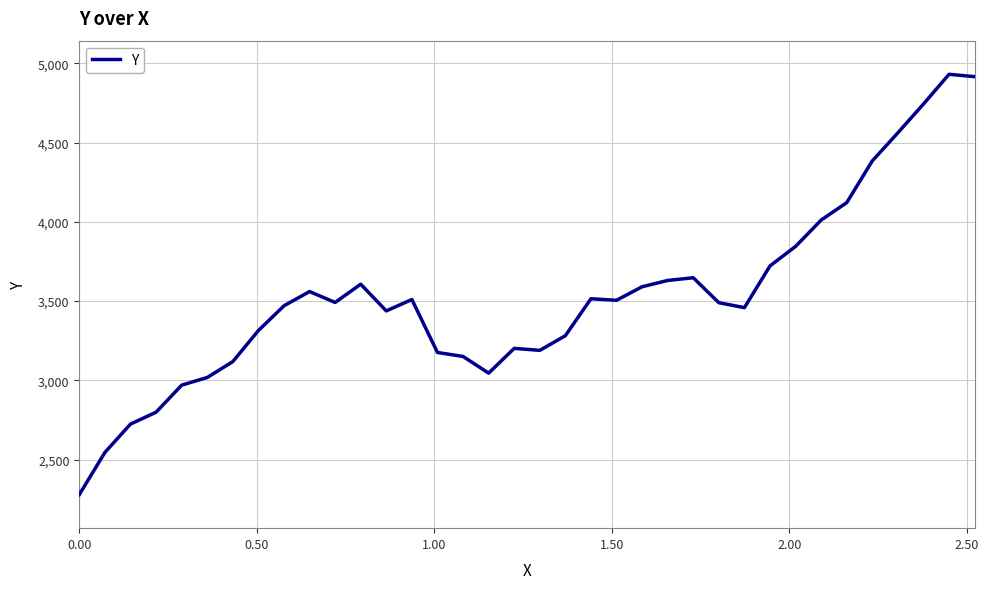

What is the minimum value shown in the chart?

2279.0